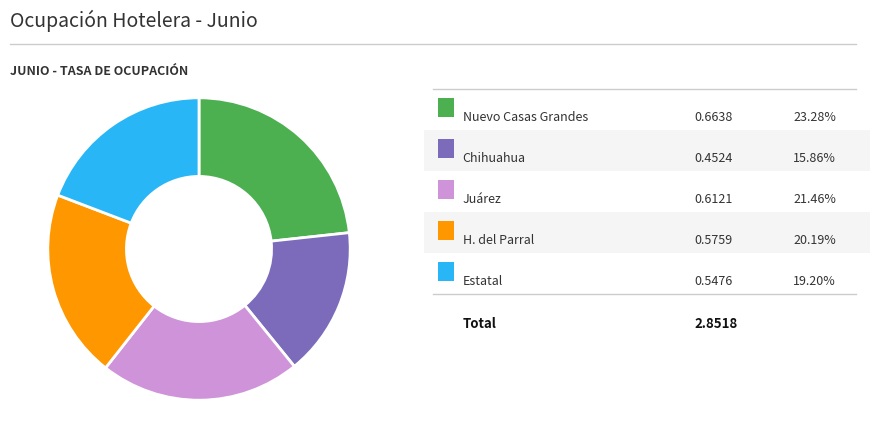

Is there a majority slice in this chart?

No